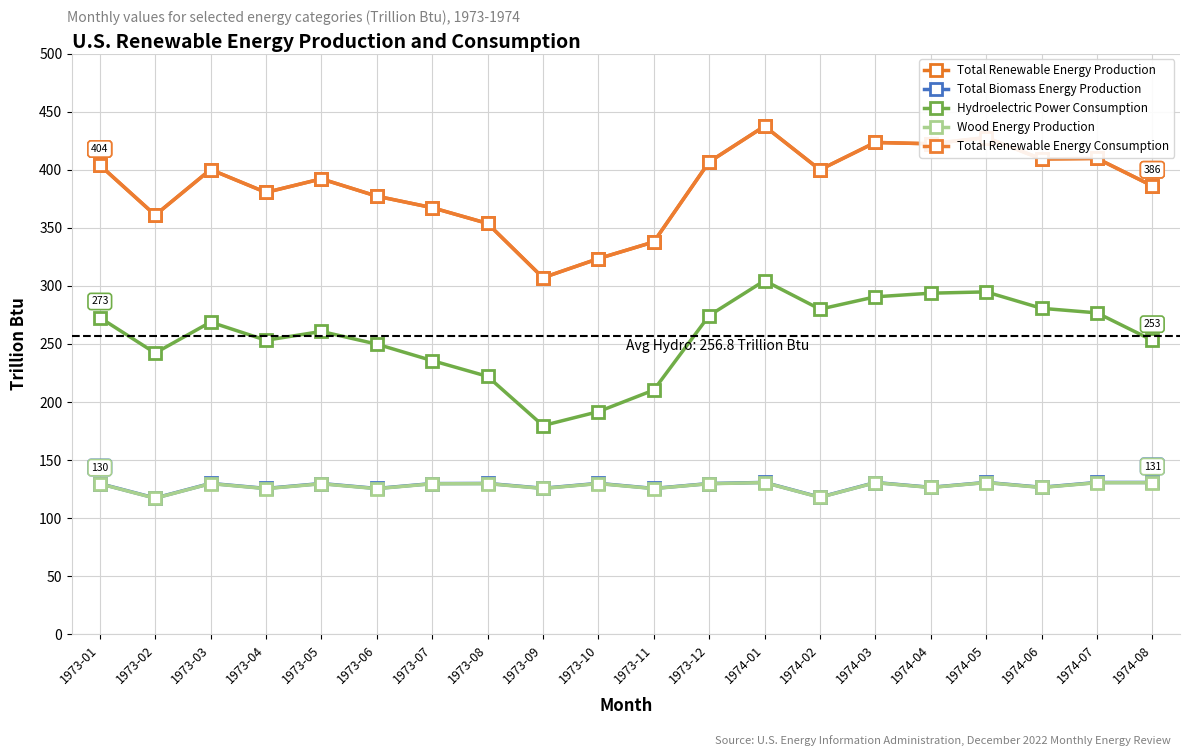

Where does the Total Renewable Energy Consumption series first go above 399?

1973-01